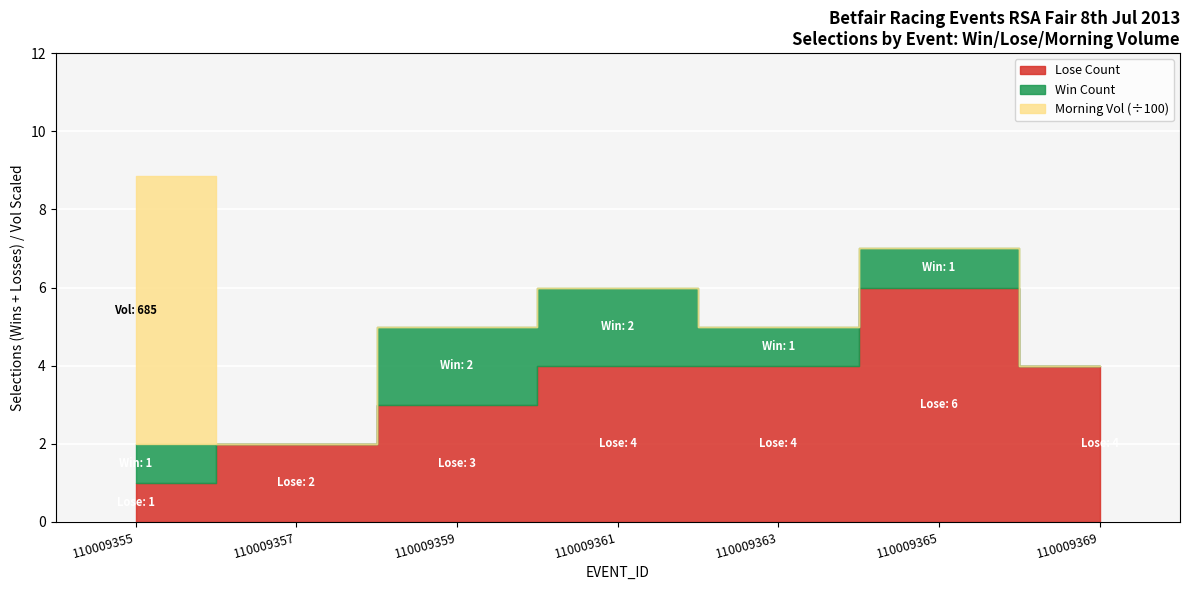

How many categories are shown in the chart?

7